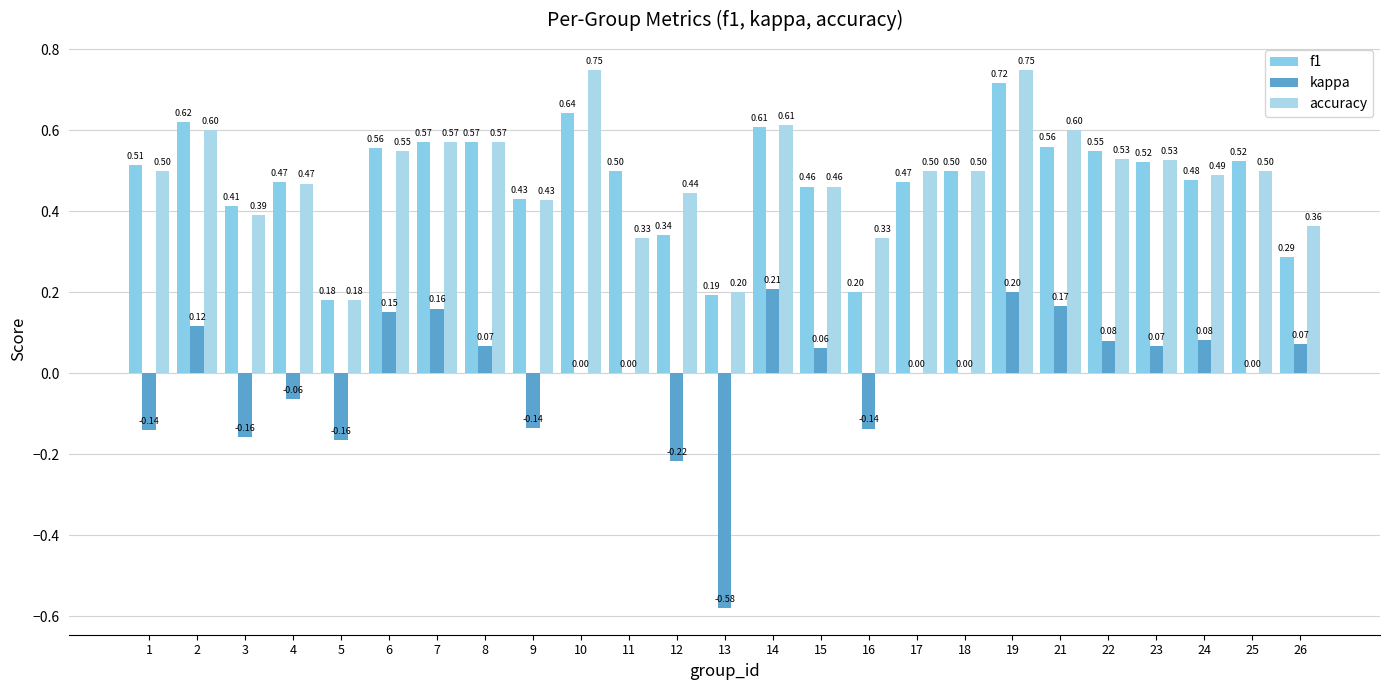

What is the maximum value for kappa?

0.2